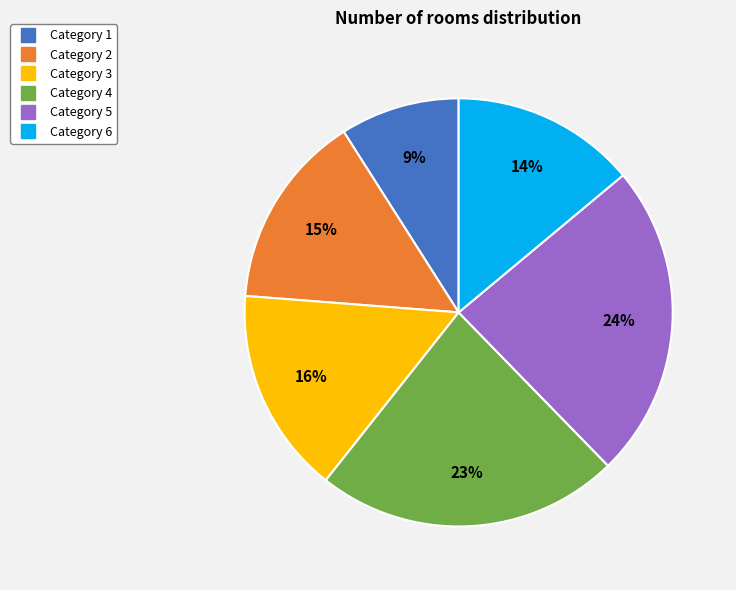

To the nearest percent, what is the difference between the largest and smallest slice percentages?

15%